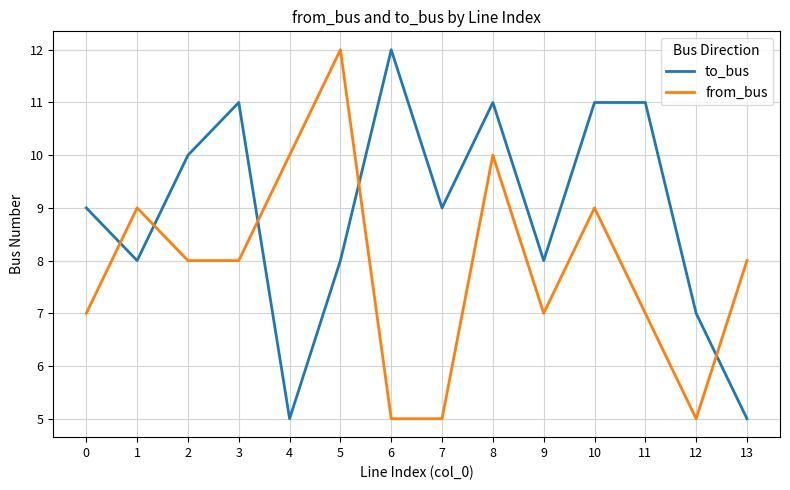

Is this an area chart (filled region under the line)?

No